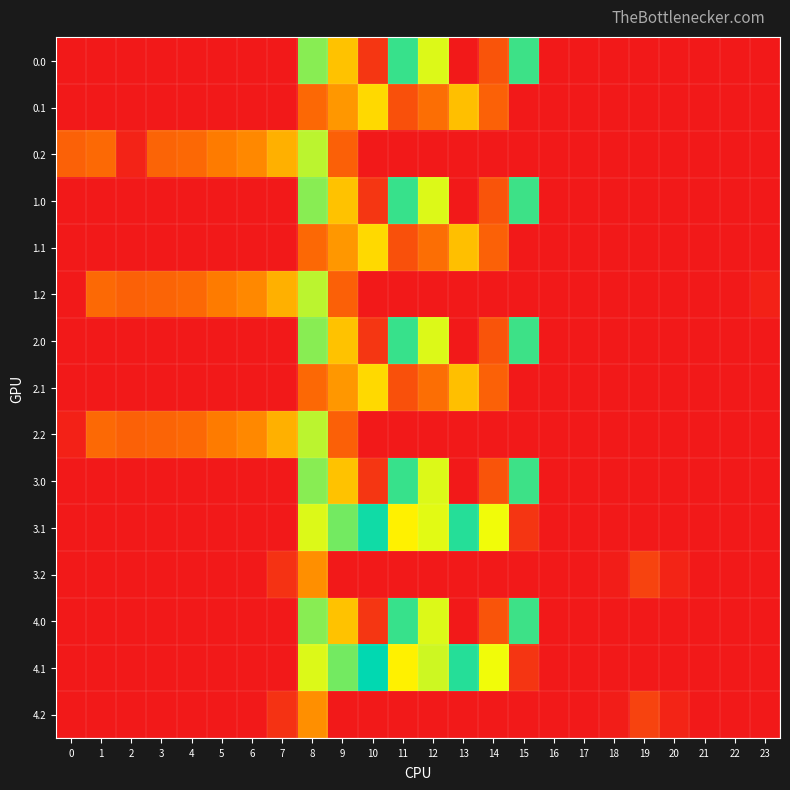

At how many categories does at least one series exceed 592?

5